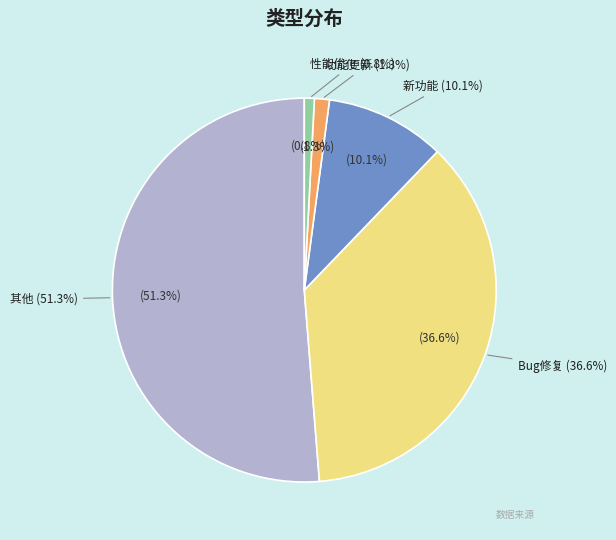

True or false: Bug修复 accounts for 44% of the total.

False